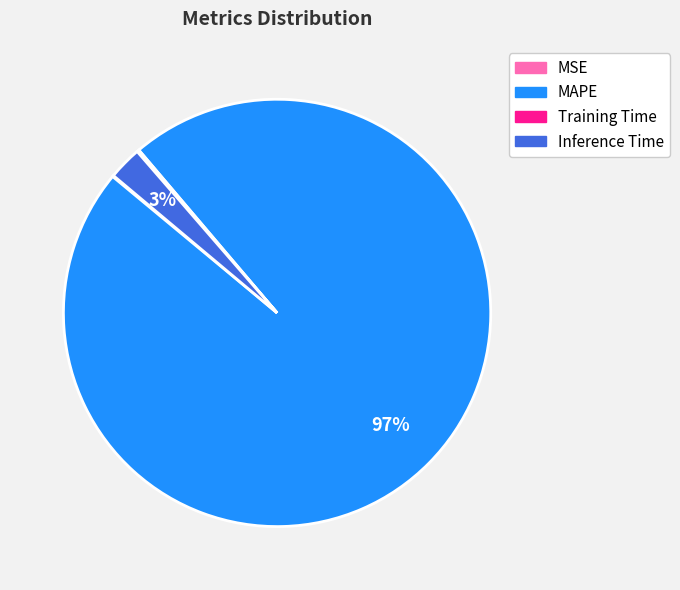

The MAPE slice represents 97% of the pie. True or false?

True